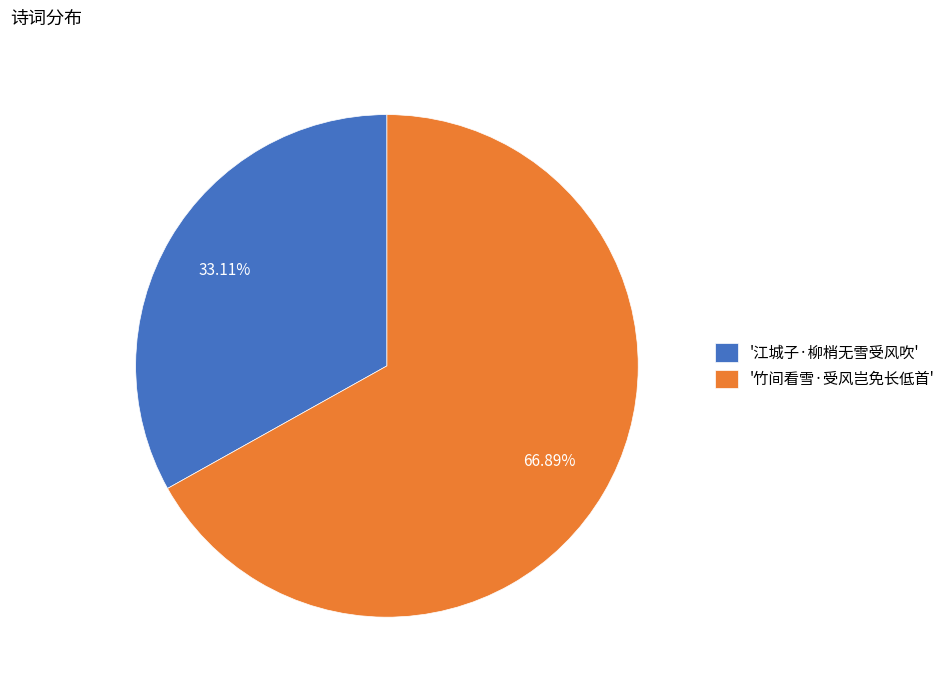

What is the ratio of the value at '江城子·柳梢无雪受风吹' to the value at '竹间看雪·受风岂免长低首'?

0.5